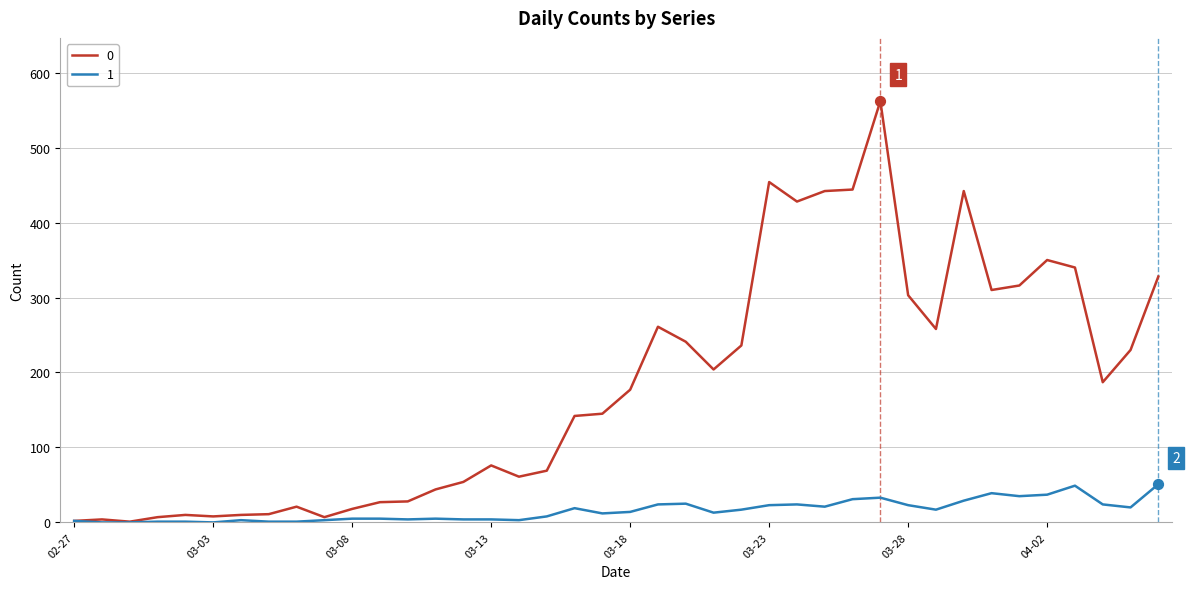

What are all the series names shown in the legend?

0, 1